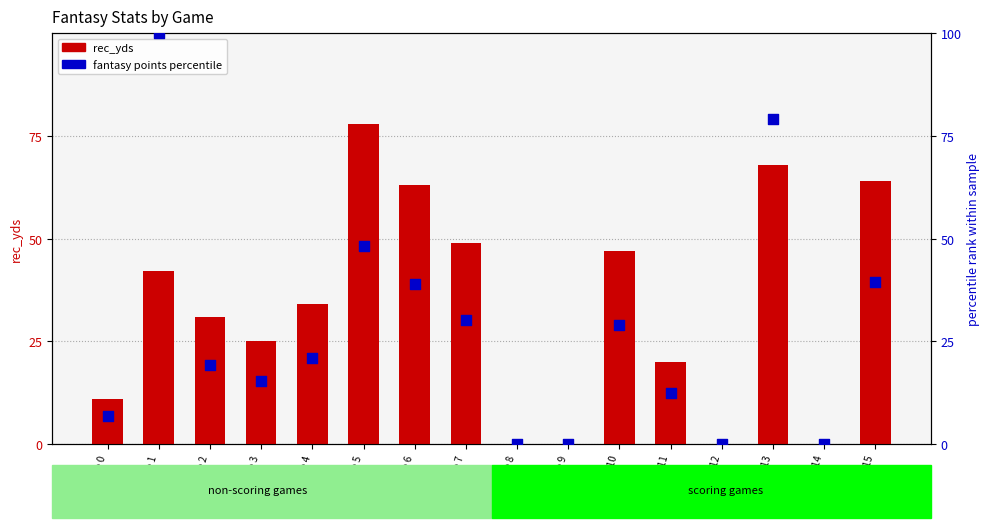

Which series has the largest Y range (max minus min)?

fantasy points